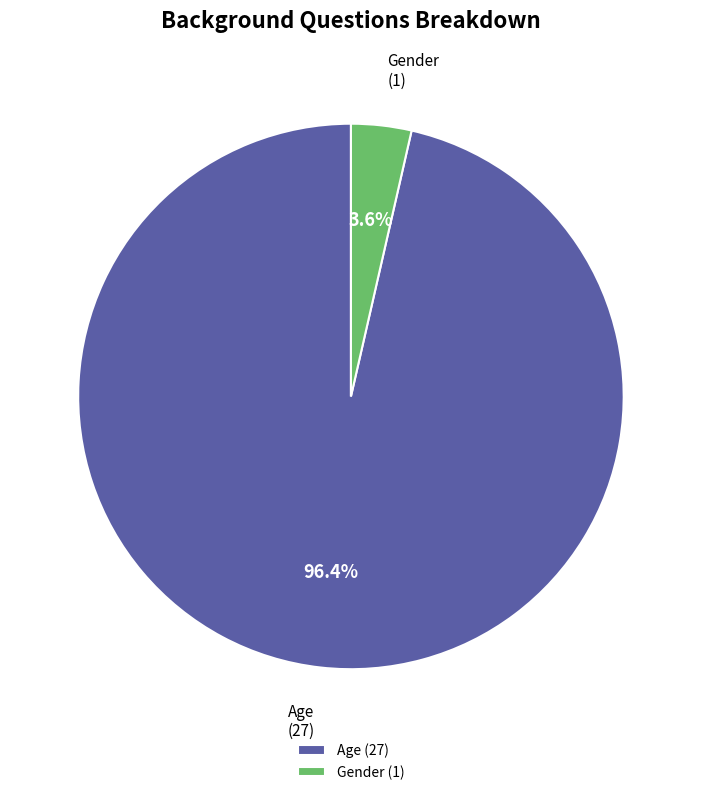

How many slices are in this pie chart?

2